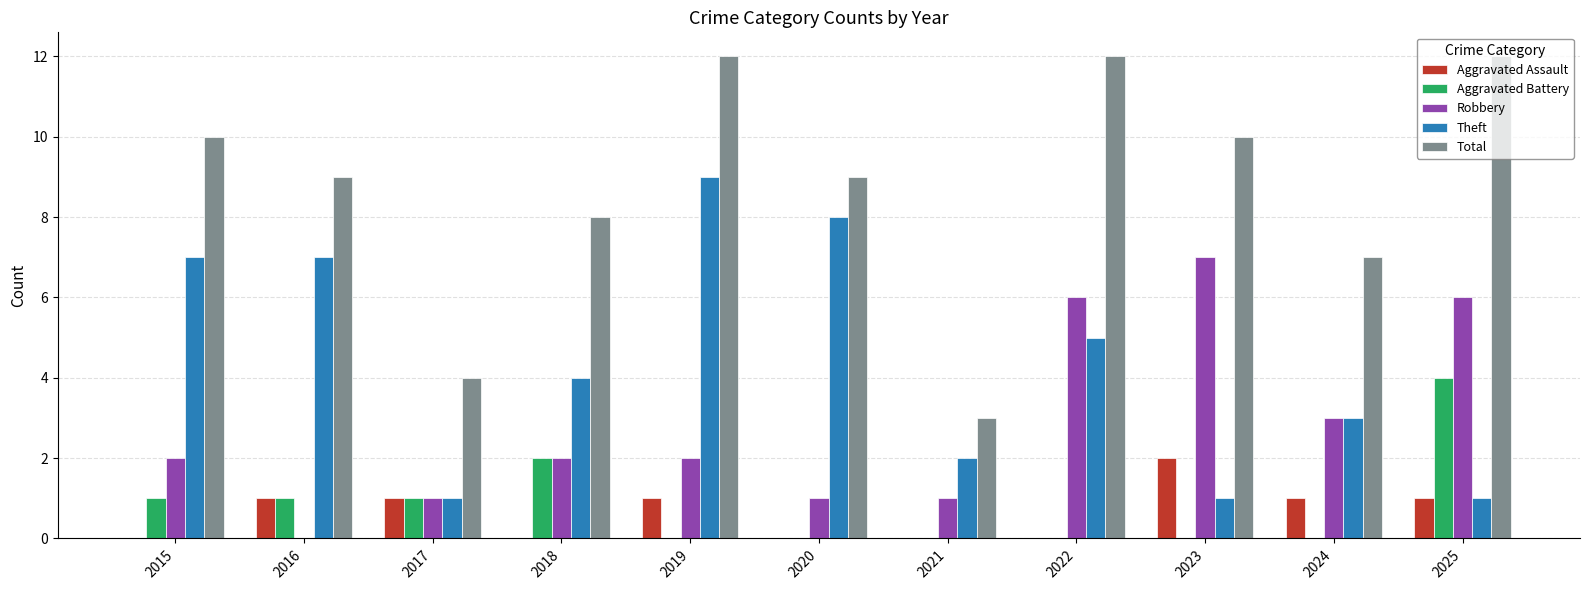

How many Theft values are between 1 and 7?

9